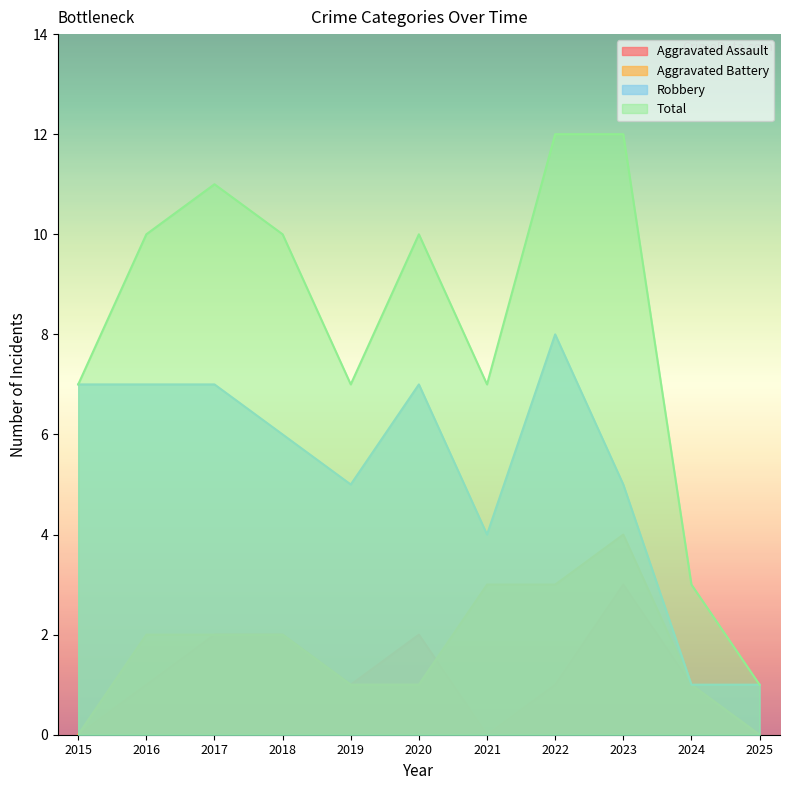

True or false: Aggravated Assault and Robbery intersect in this chart.

False